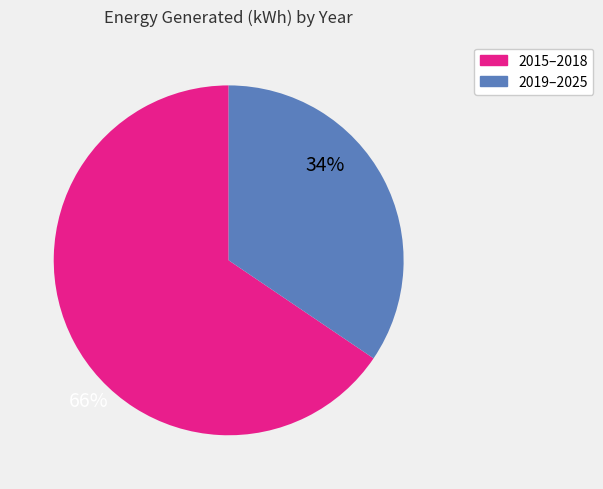

How many segments does this pie chart have?

2